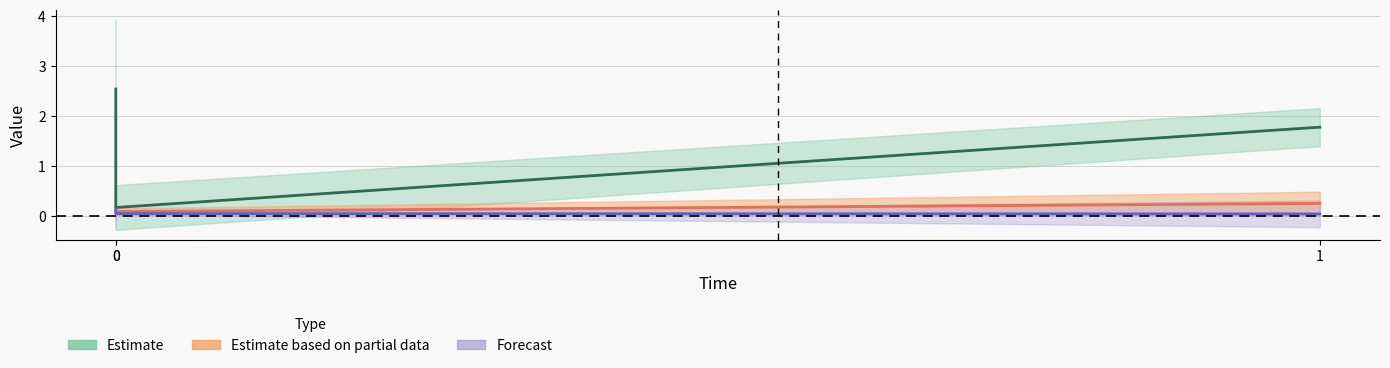

Is the value of Estimate based on partial data at 1 greater than the value of Forecast at 1?

Yes